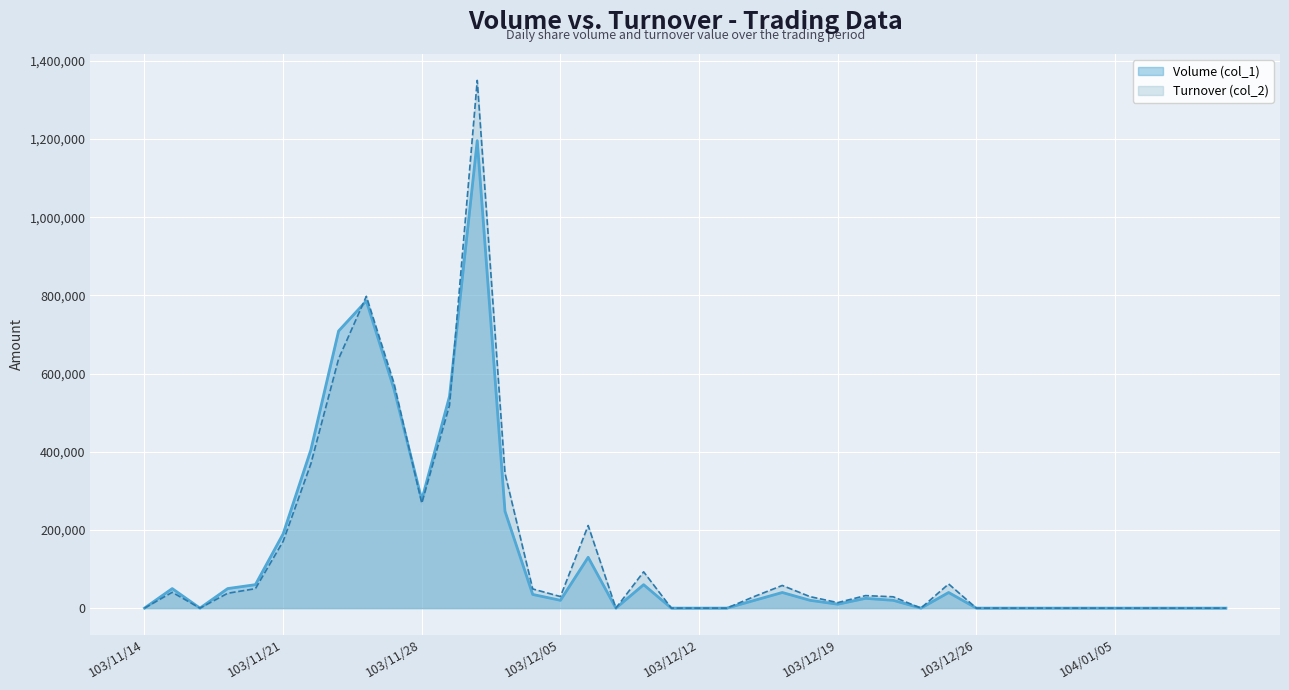

Which has a higher value, 103/12/05 or 103/12/08?

103/12/08